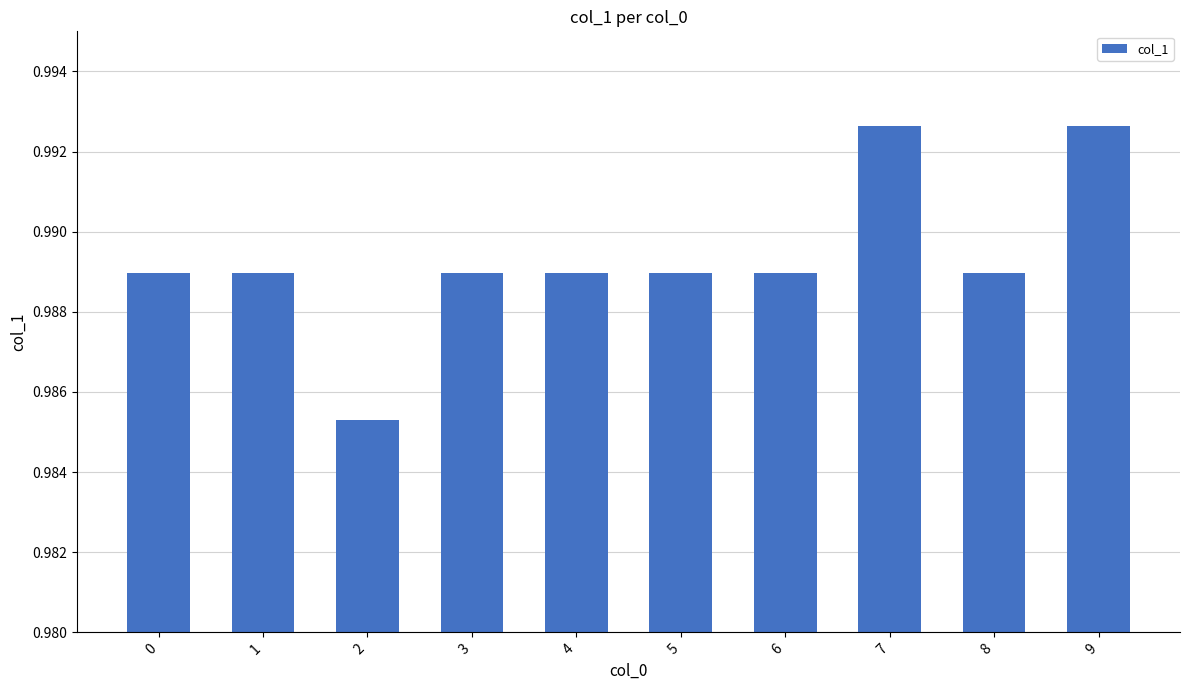

The chart shows a value of 1.3 at 4. True or false?

False